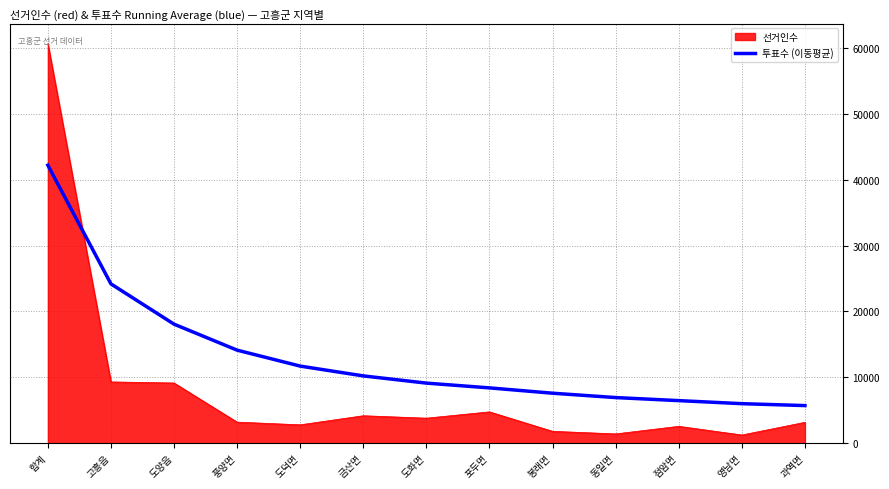

Count the number of data series in this chart.

2